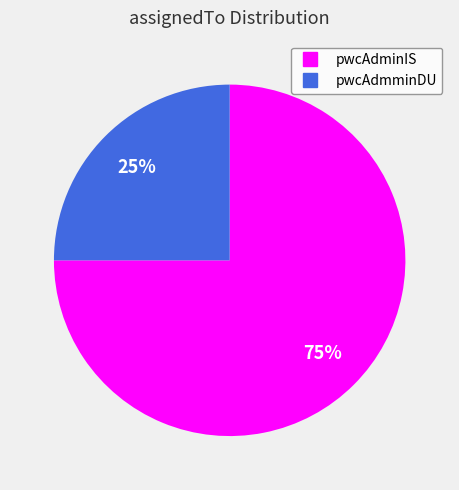

True or false: pwcAdminIS accounts for 75% of the total.

True